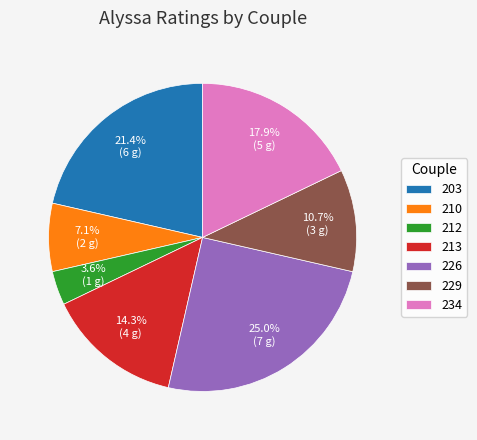

To the nearest percent, what is the average slice percentage?

14%